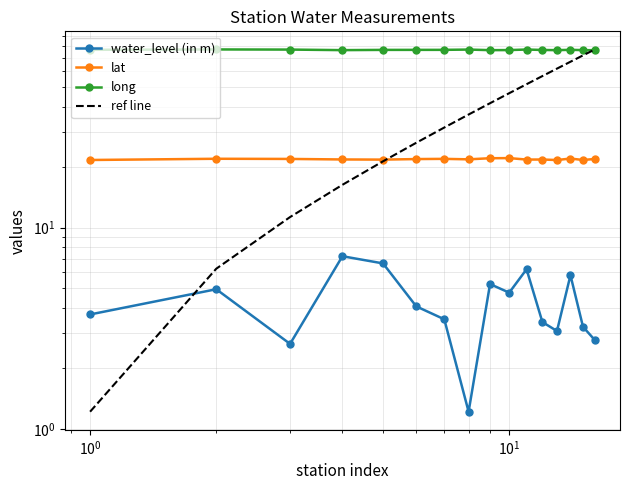

True or false: lat and water_level (in m) intersect in this chart.

False